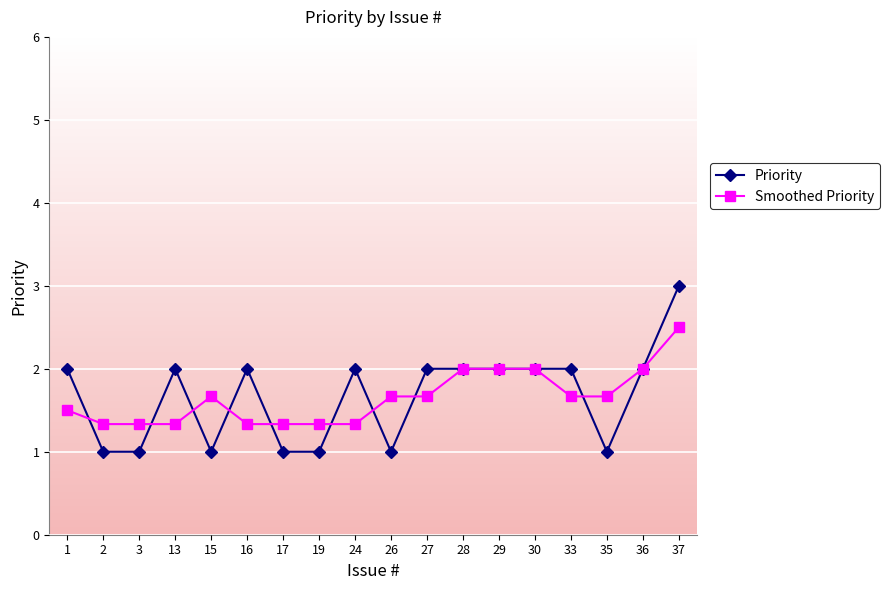

Between 16 and 27, which series saw the biggest shift?

Smoothed Priority